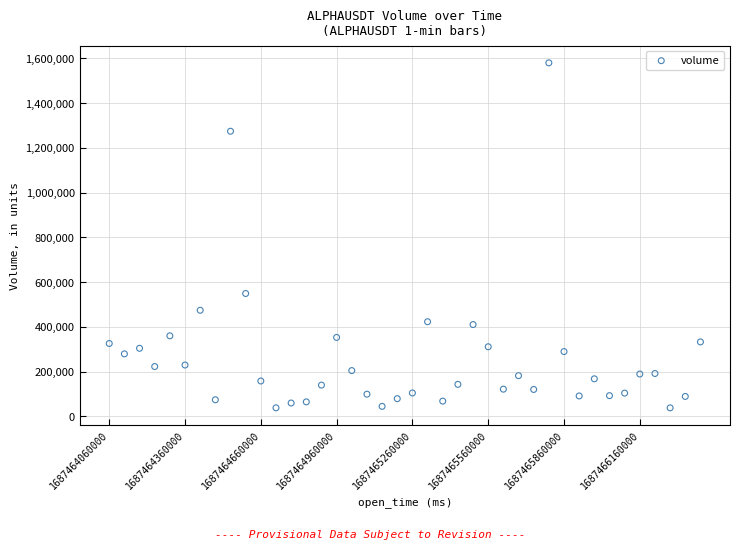

What Y value in the scatter plot is closest to 808935?

549251